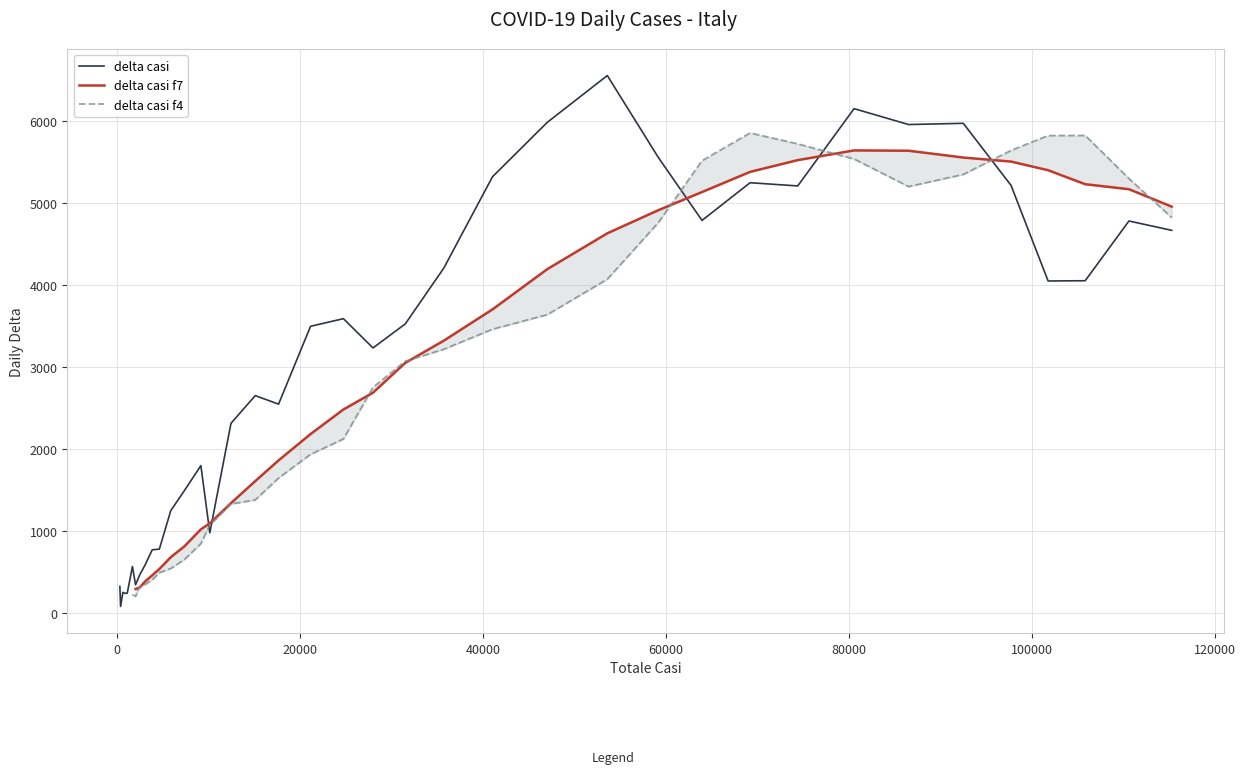

Which series has the largest range (max minus min)?

delta casi